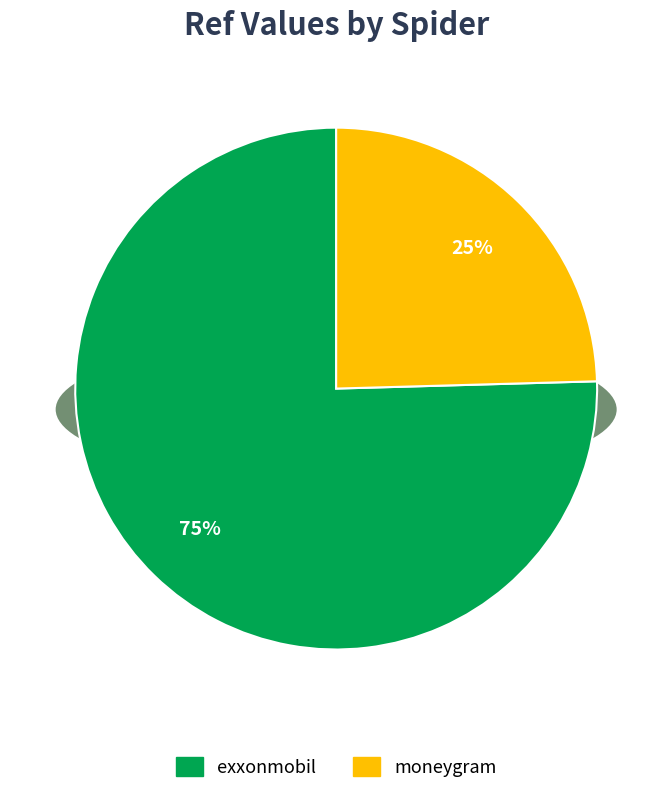

What percentage is NOT represented by moneygram?

75.4%